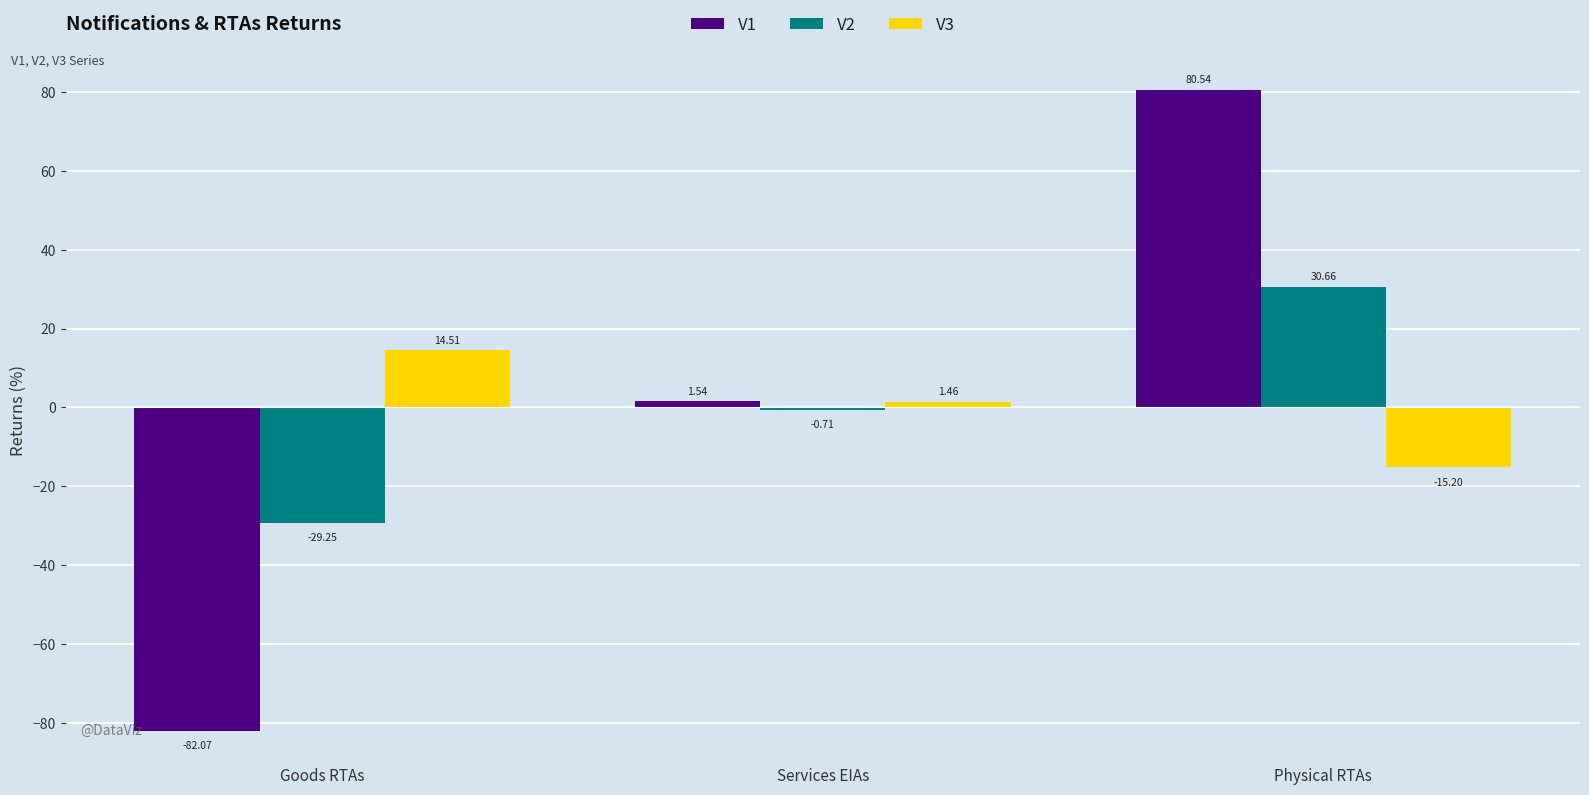

List the series in order of their peak value, highest first.

V1, V2, V3